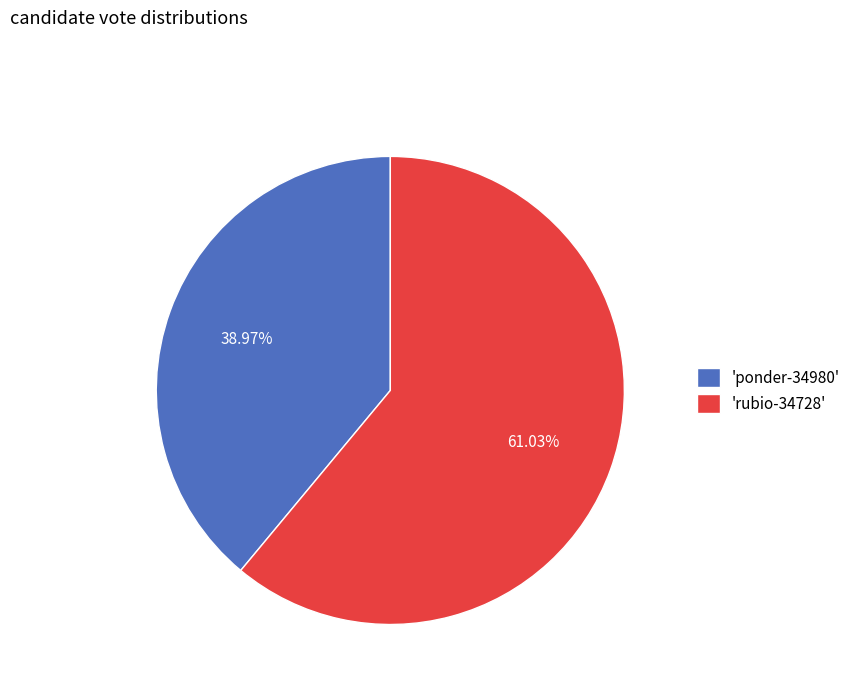

Approximately how many times larger is the value at 'ponder-34980' compared to 'rubio-34728'?

0.6